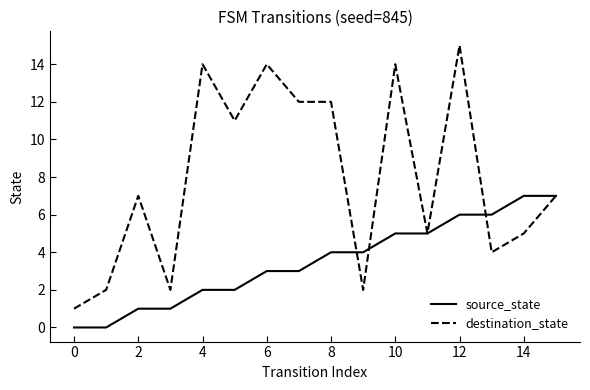

What is the greatest value displayed?

15